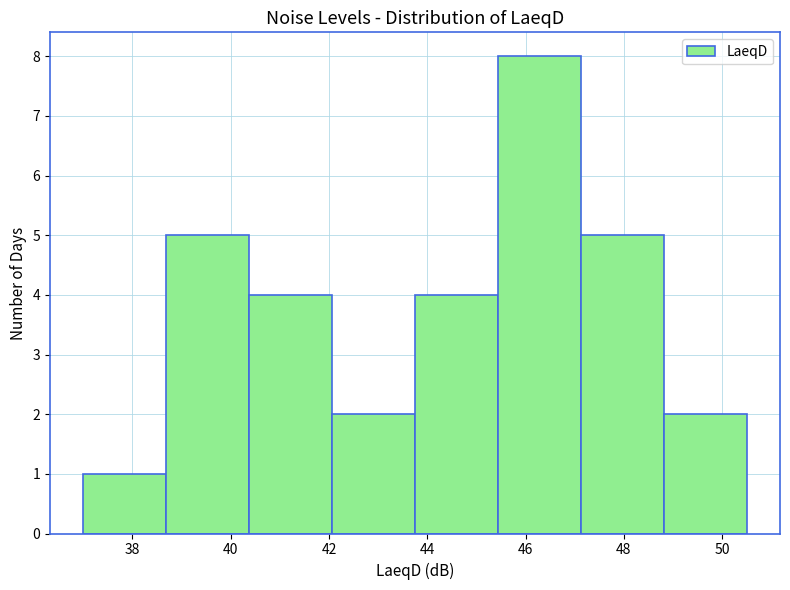

Reading left to right, list every bar in this chart as the range it spans on the x-axis followed by its height. Neither the bar edges nor the heights are printed on the chart, so give them approximately, as read against the axes.

37.0 to 38.6: 1
38.6 to 40.4: 5
40.4 to 42.0: 4
42.0 to 43.8: 2
43.8 to 45.4: 4
45.4 to 47.2: 8
47.2 to 48.8: 5
48.8 to 50.6: 2